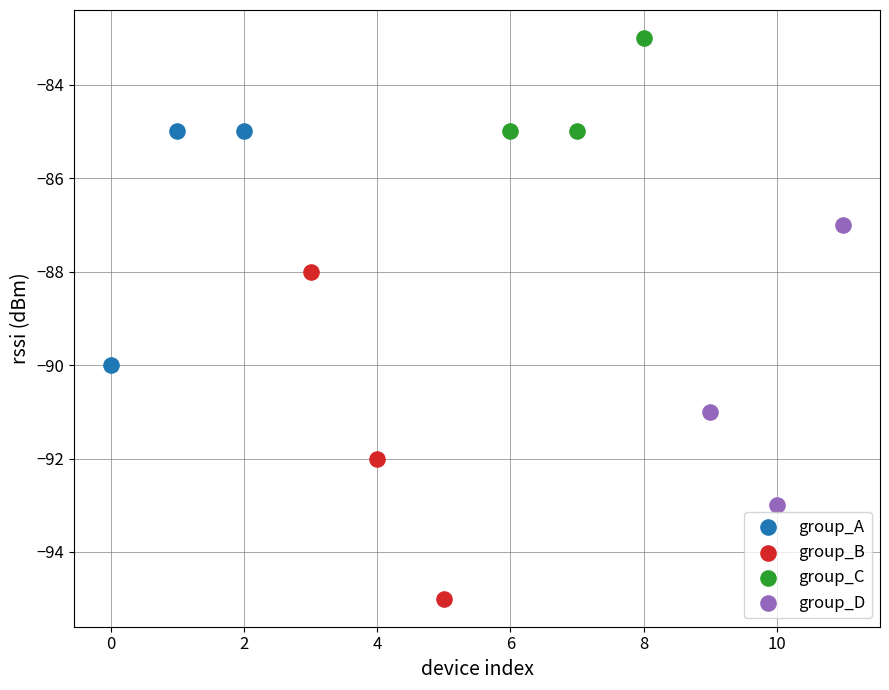

Which series contains the lowest Y value?

group_B